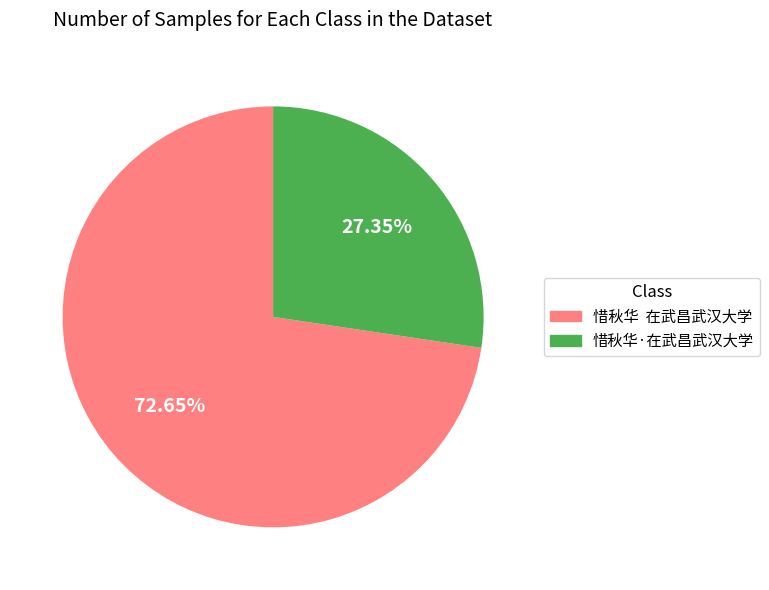

Do 惜秋华 在武昌武汉大学 and 惜秋华·在武昌武汉大学 together represent more than half of the pie?

Yes